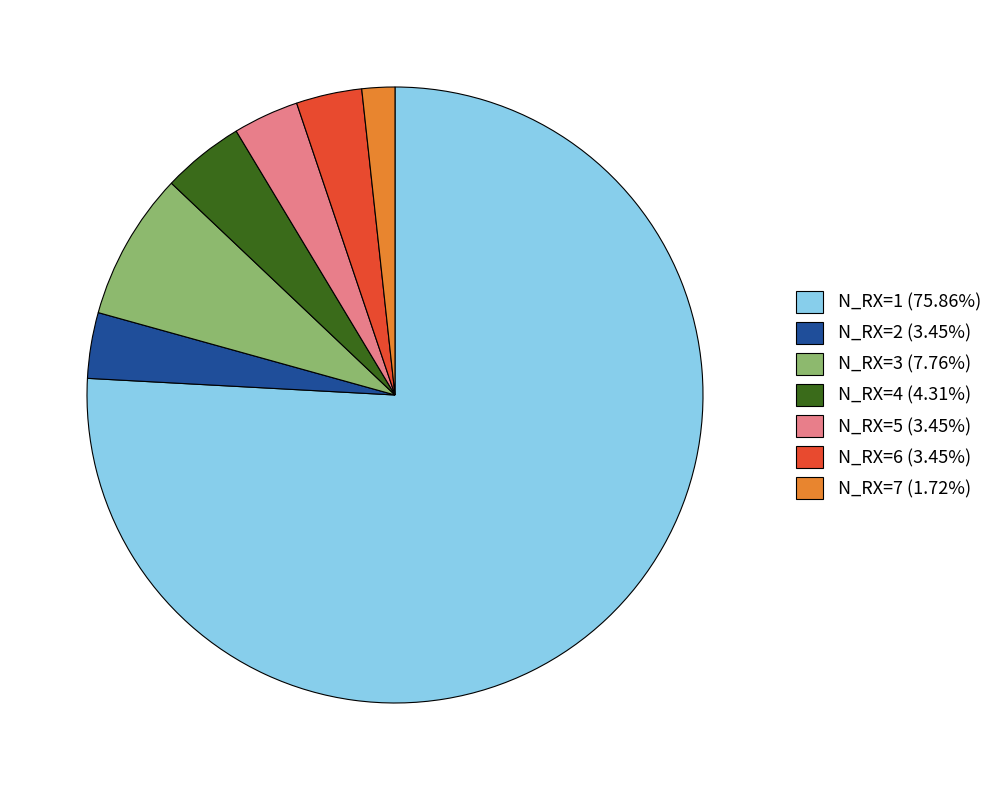

True or false: N_RX=5 accounts for 3% of the total.

True